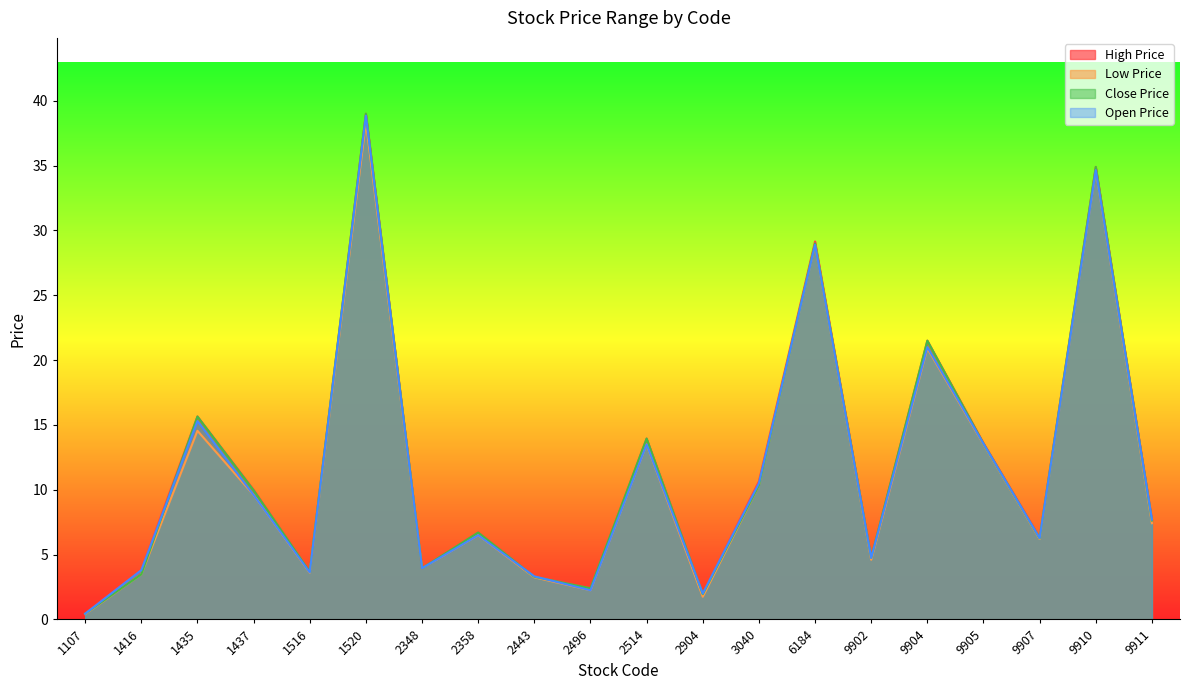

What is the value of the Low Price point at the 3rd from the left?

14.6